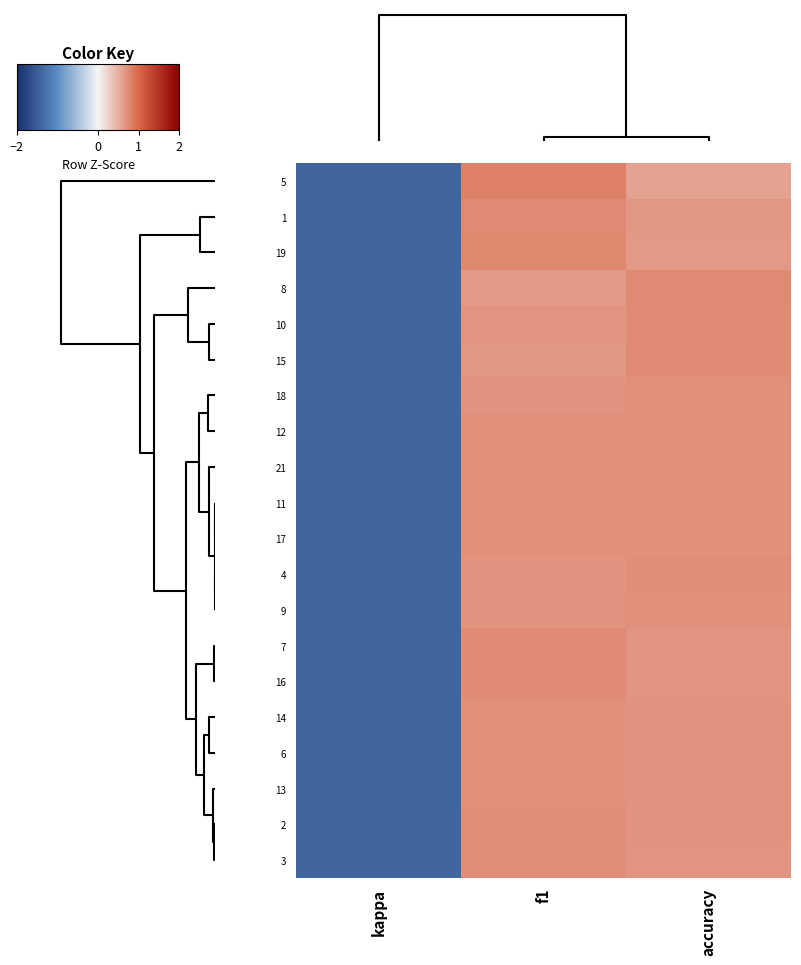

Reading right to left, transcribe all the data shown in this chart.

5: accuracy=0.6	f1=0.8	kappa=-1.4
1: accuracy=0.7	f1=0.8	kappa=-1.4
19: accuracy=0.6	f1=0.8	kappa=-1.4
8: accuracy=0.8	f1=0.7	kappa=-1.4
10: accuracy=0.7	f1=0.7	kappa=-1.4
15: accuracy=0.7	f1=0.7	kappa=-1.4
18: accuracy=0.7	f1=0.7	kappa=-1.4
12: accuracy=0.7	f1=0.7	kappa=-1.4
21: accuracy=0.7	f1=0.7	kappa=-1.4
11: accuracy=0.7	f1=0.7	kappa=-1.4
17: accuracy=0.7	f1=0.7	kappa=-1.4
4: accuracy=0.7	f1=0.7	kappa=-1.4
9: accuracy=0.7	f1=0.7	kappa=-1.4
7: accuracy=0.7	f1=0.7	kappa=-1.4
16: accuracy=0.7	f1=0.7	kappa=-1.4
14: accuracy=0.7	f1=0.7	kappa=-1.4
6: accuracy=0.7	f1=0.7	kappa=-1.4
13: accuracy=0.7	f1=0.7	kappa=-1.4
2: accuracy=0.7	f1=0.7	kappa=-1.4
3: accuracy=0.7	f1=0.7	kappa=-1.4